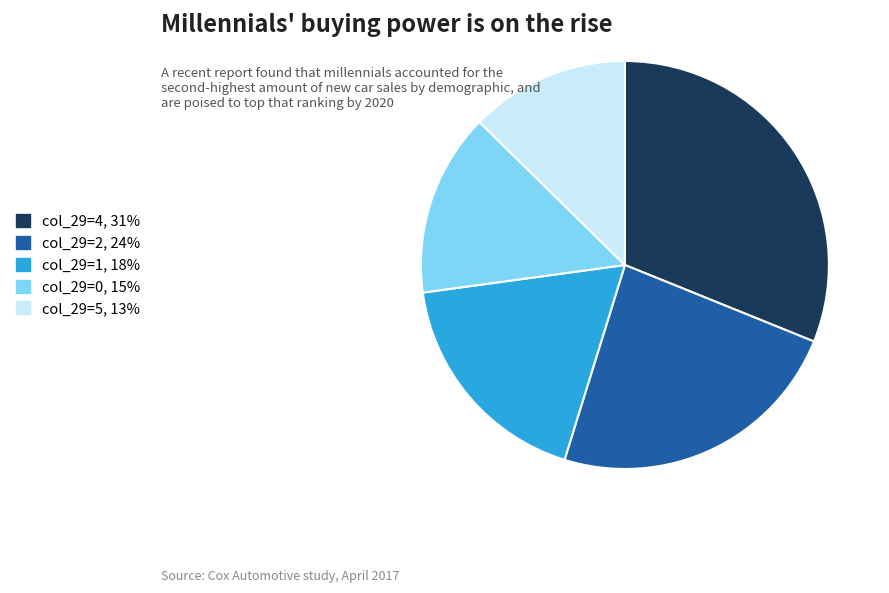

Between col_29=1, 18% and col_29=4, 31%, which is larger?

col_29=4, 31%